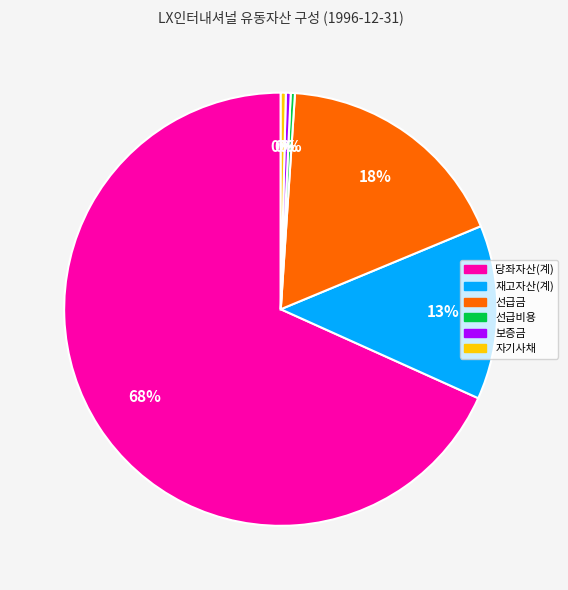

To the nearest percent, what portion does 재고자산(계) represent?

13%